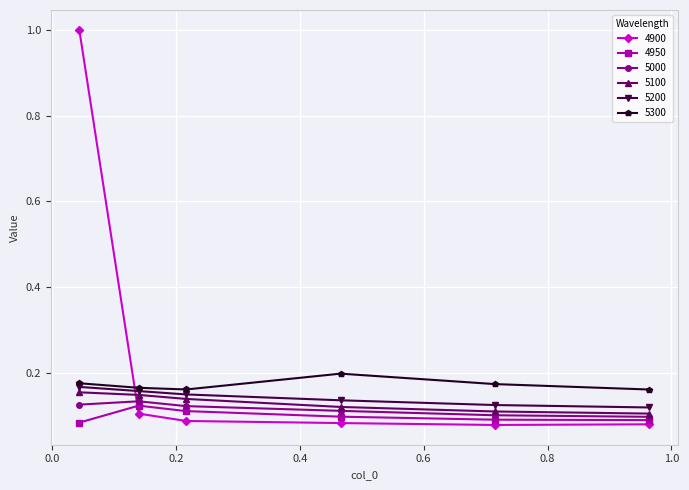

True or false: 4950 and 5300 intersect in this chart.

False